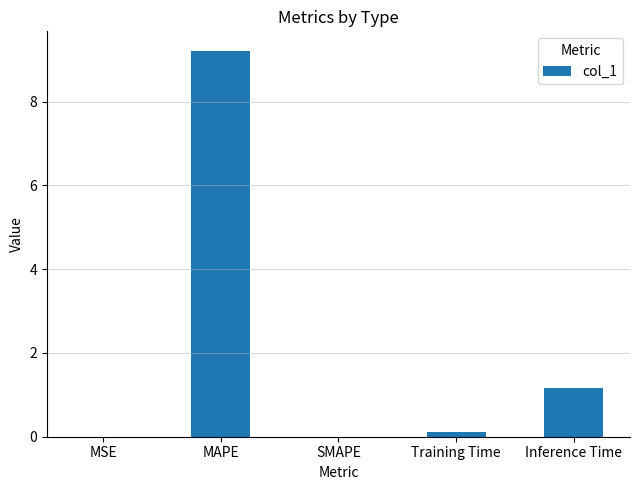

What is the maximum value shown in the chart?

9.2